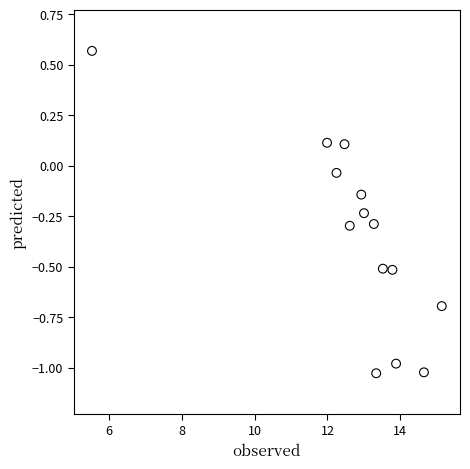

What is the range of Y values (max minus min)?

1.6